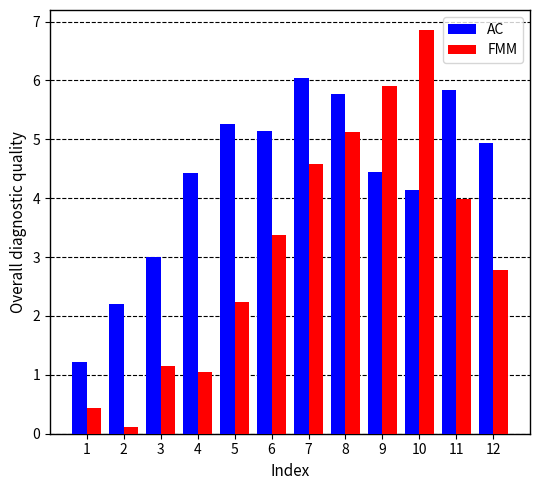

True or false: AC has a value of 3.2 at 7.

False